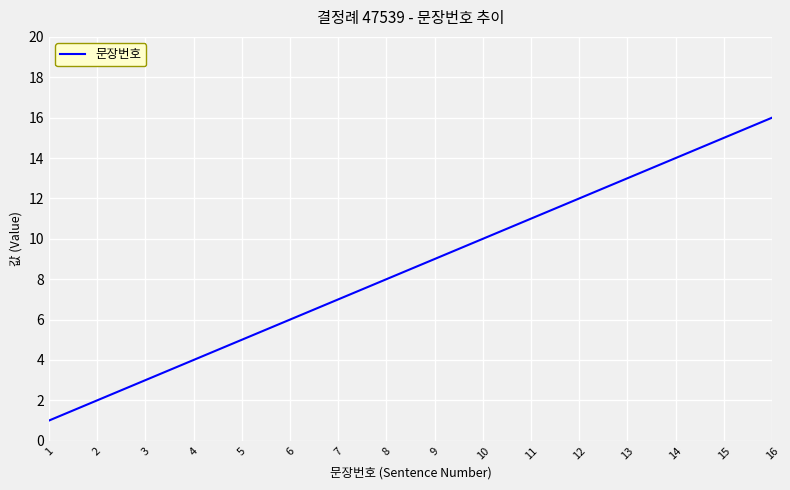

What is the change in value from 2 to 8?

+6